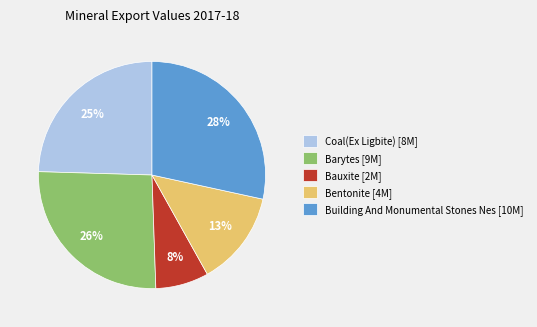

What percentage is the Building And Monumental Stones Nes slice, to the nearest percent?

28%